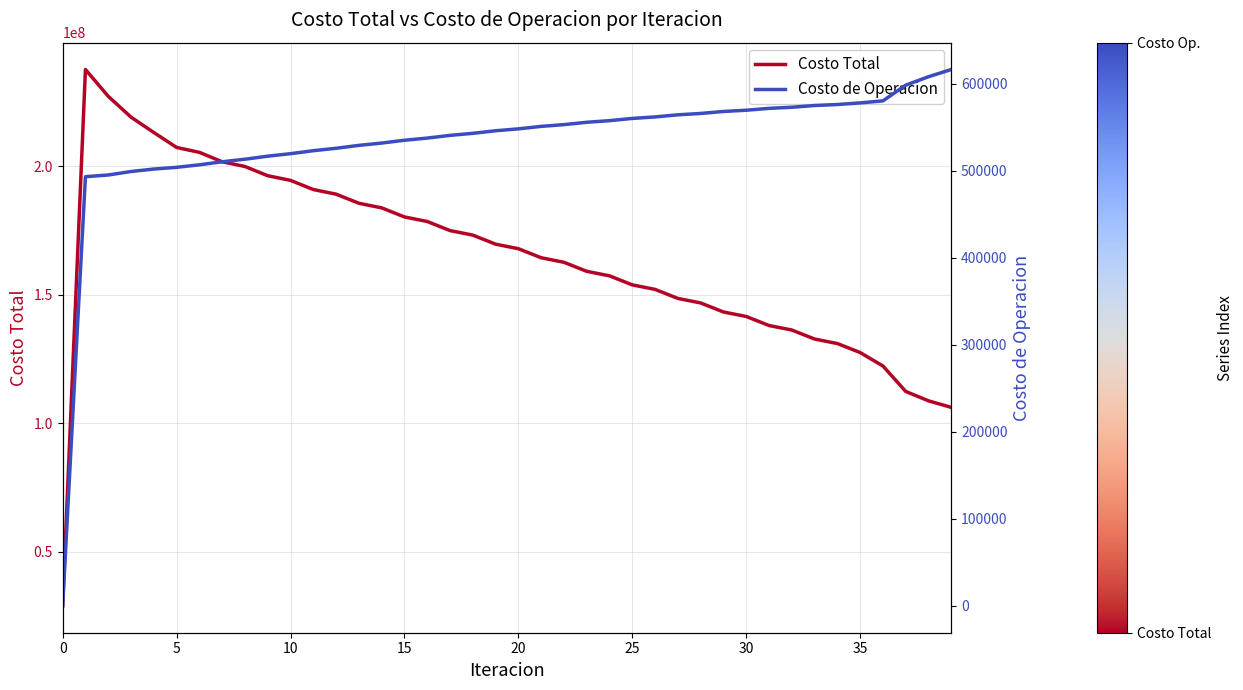

What is the maximum value for Costo Total?

237741871.4